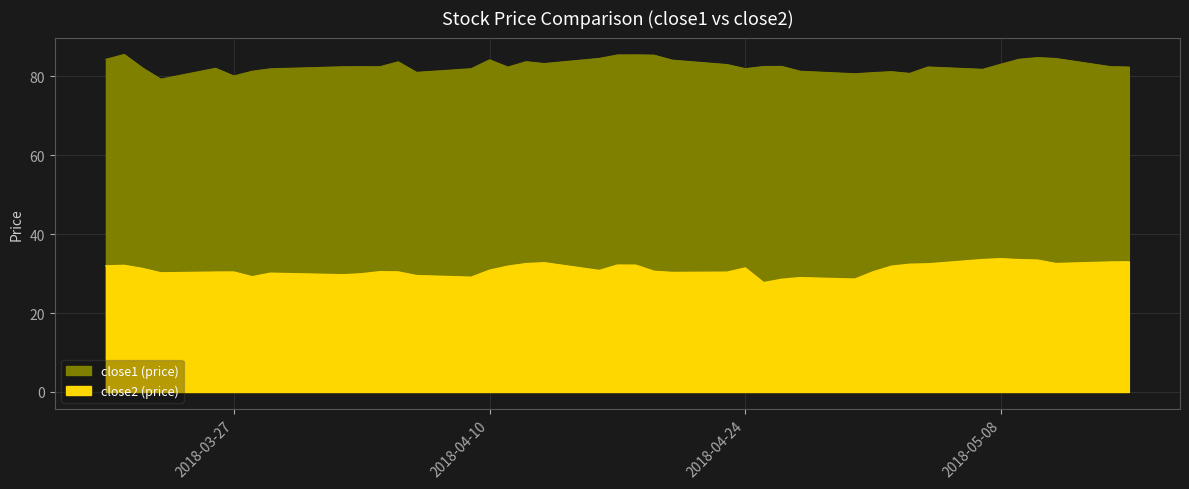

How many values in the close1 series are below 82?

13